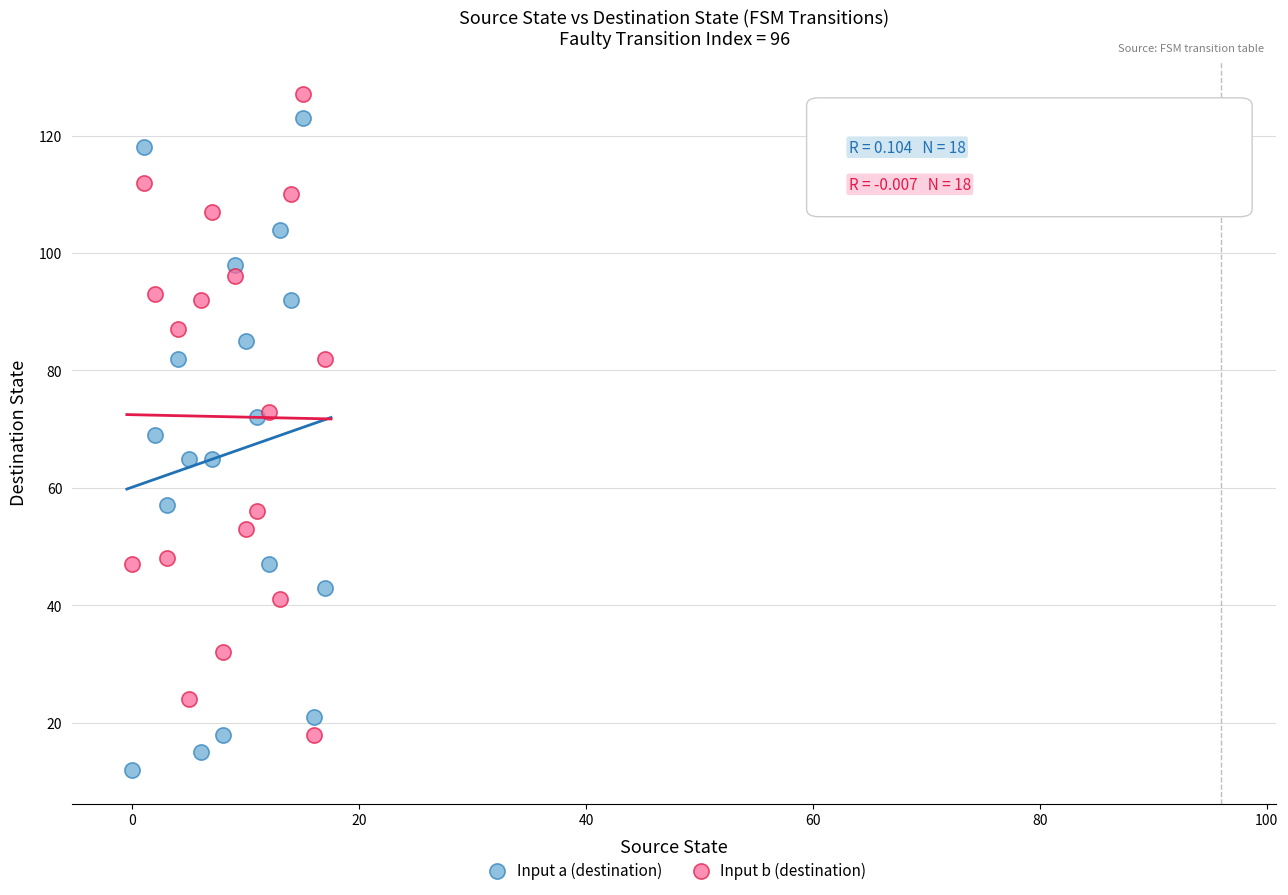

What are all the series names shown in the legend?

Input a (destination), Input b (destination)